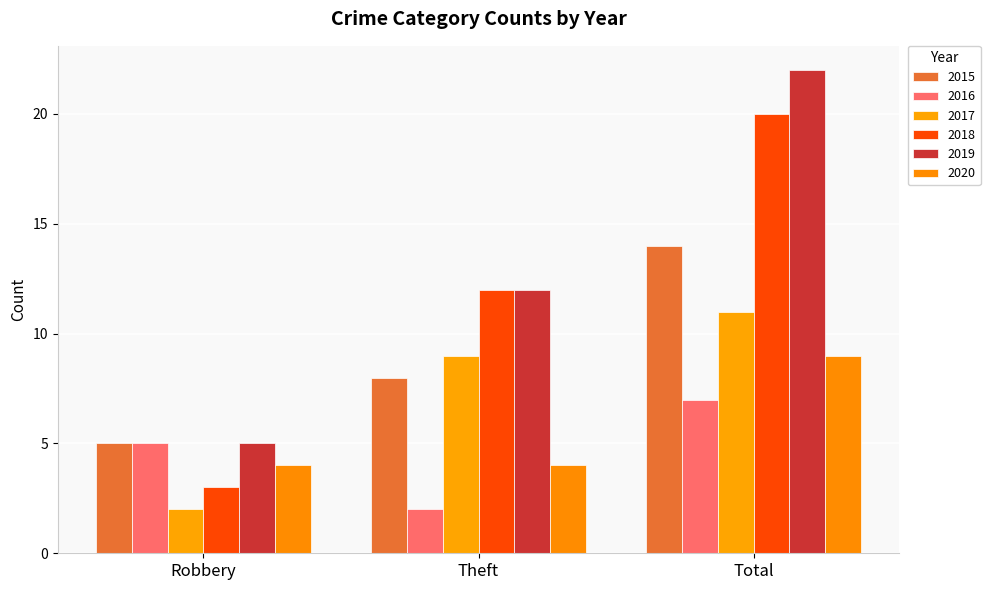

The 2019 series shows 22 at Total. True or false?

True